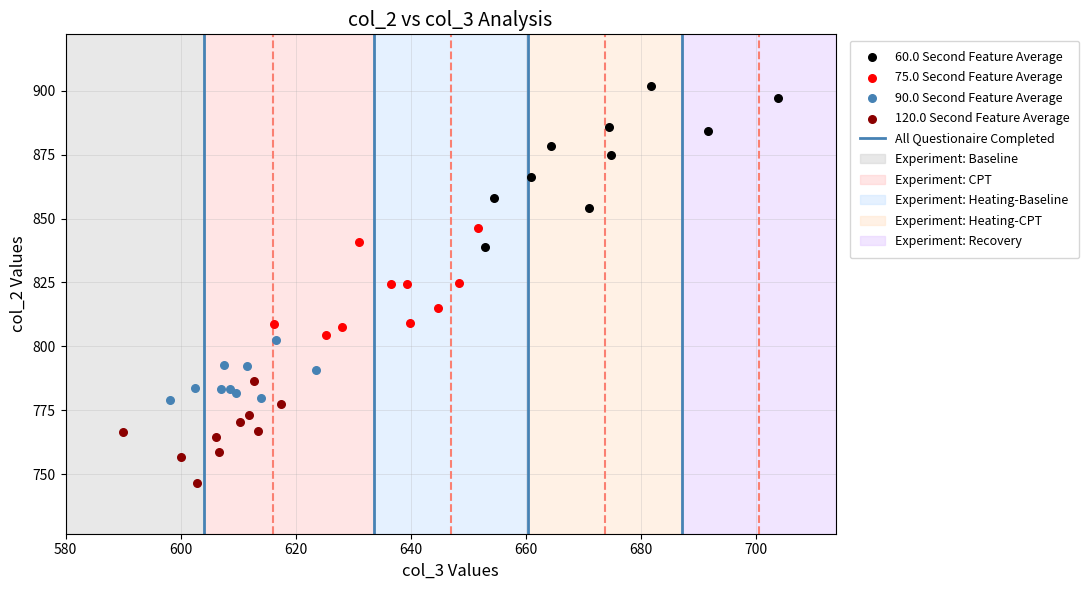

Which series reaches the maximum Y coordinate?

60.0 Second Feature Average